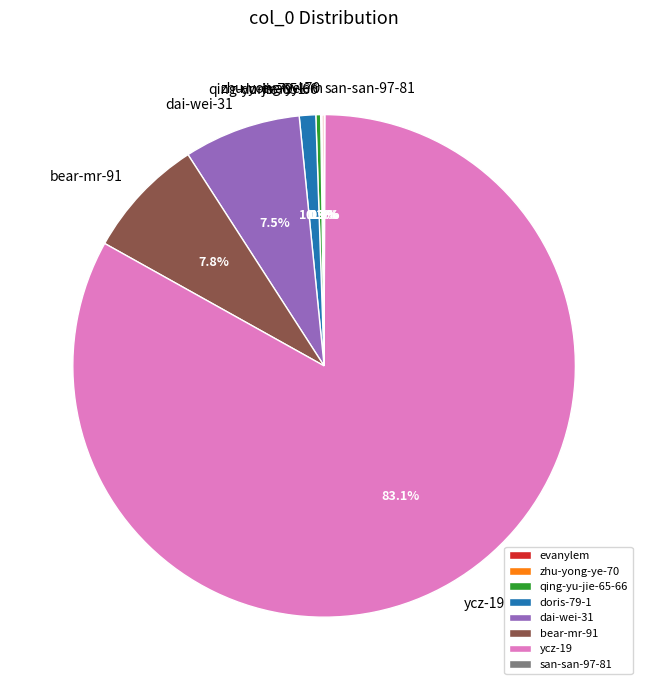

Does any single category account for the majority?

Yes